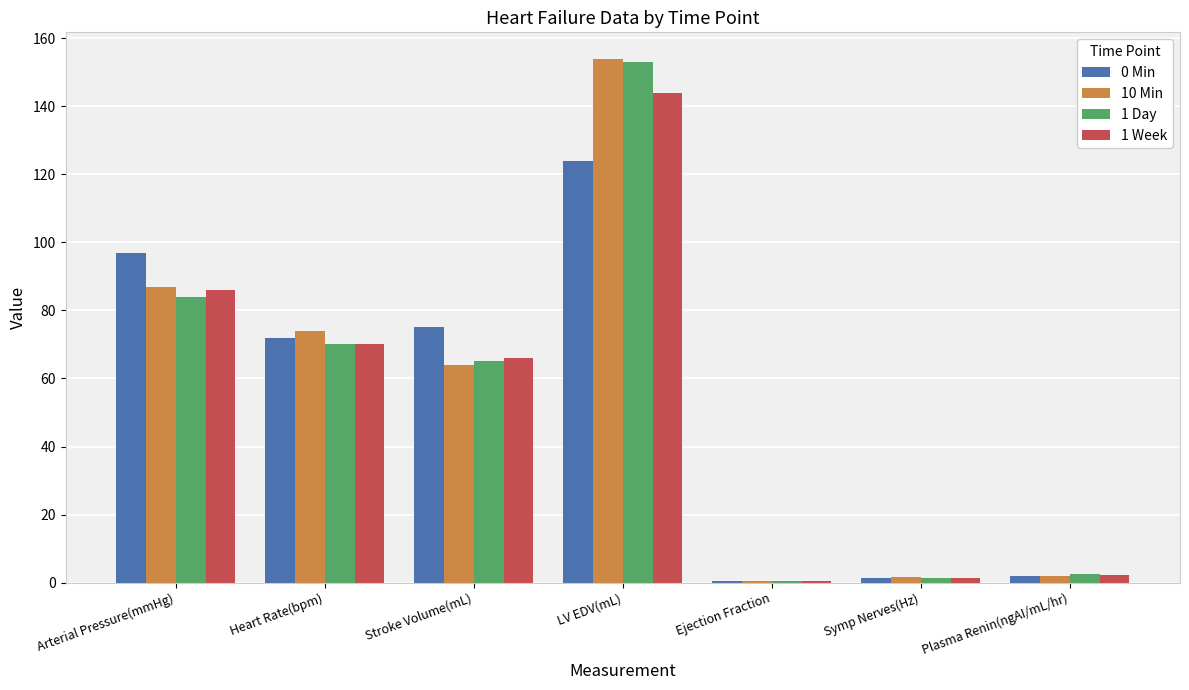

What is the sum of all 10 Min values?

383.0